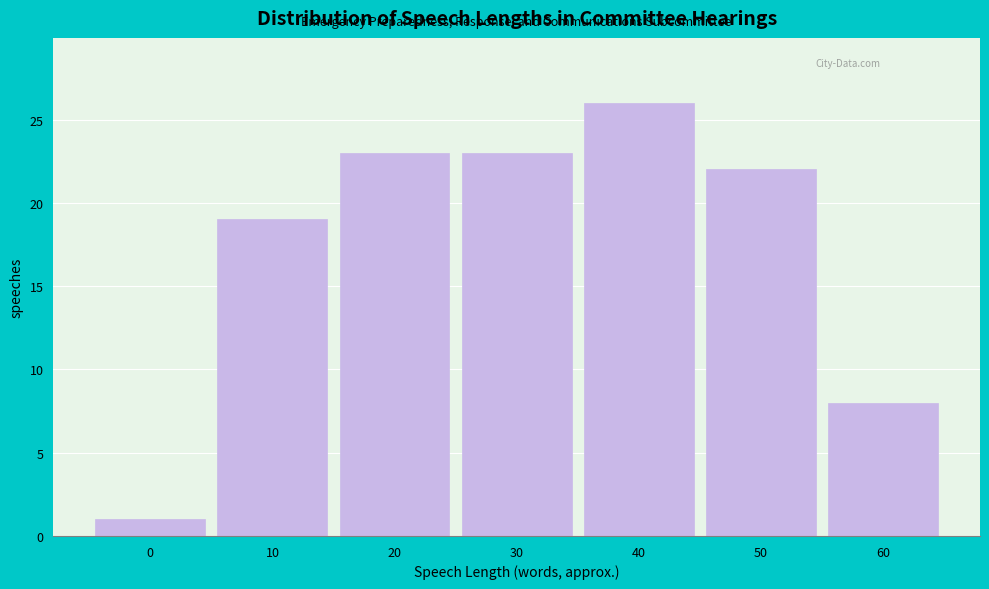

Reading left to right, list all the values displayed in this chart.

1	19	23	23	26	22	8